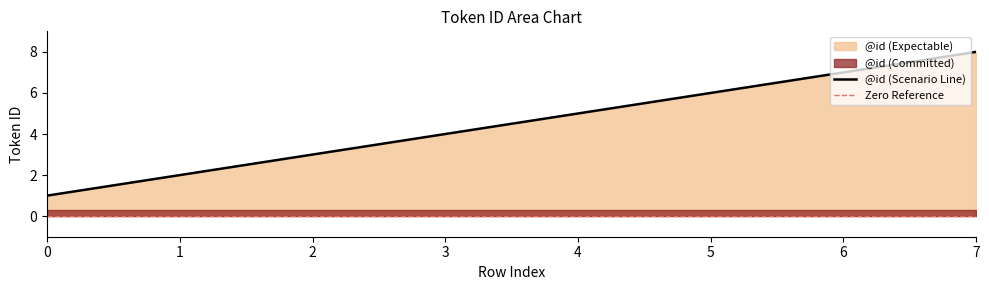

What is the difference between the values at 5 and 6?

1